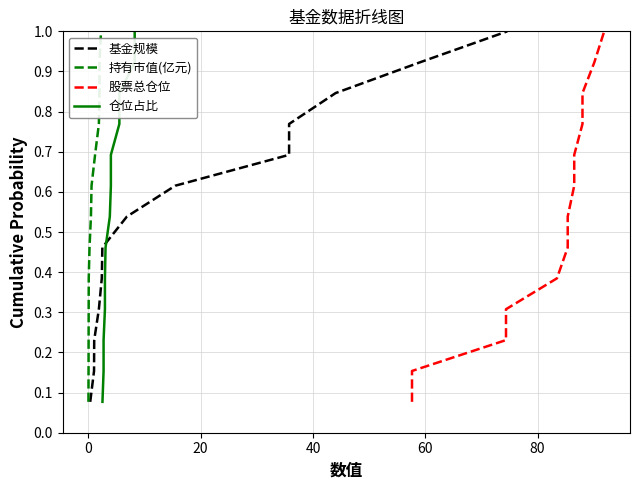

True or false: 股票总仓位 has more than 0 interior local peaks.

False